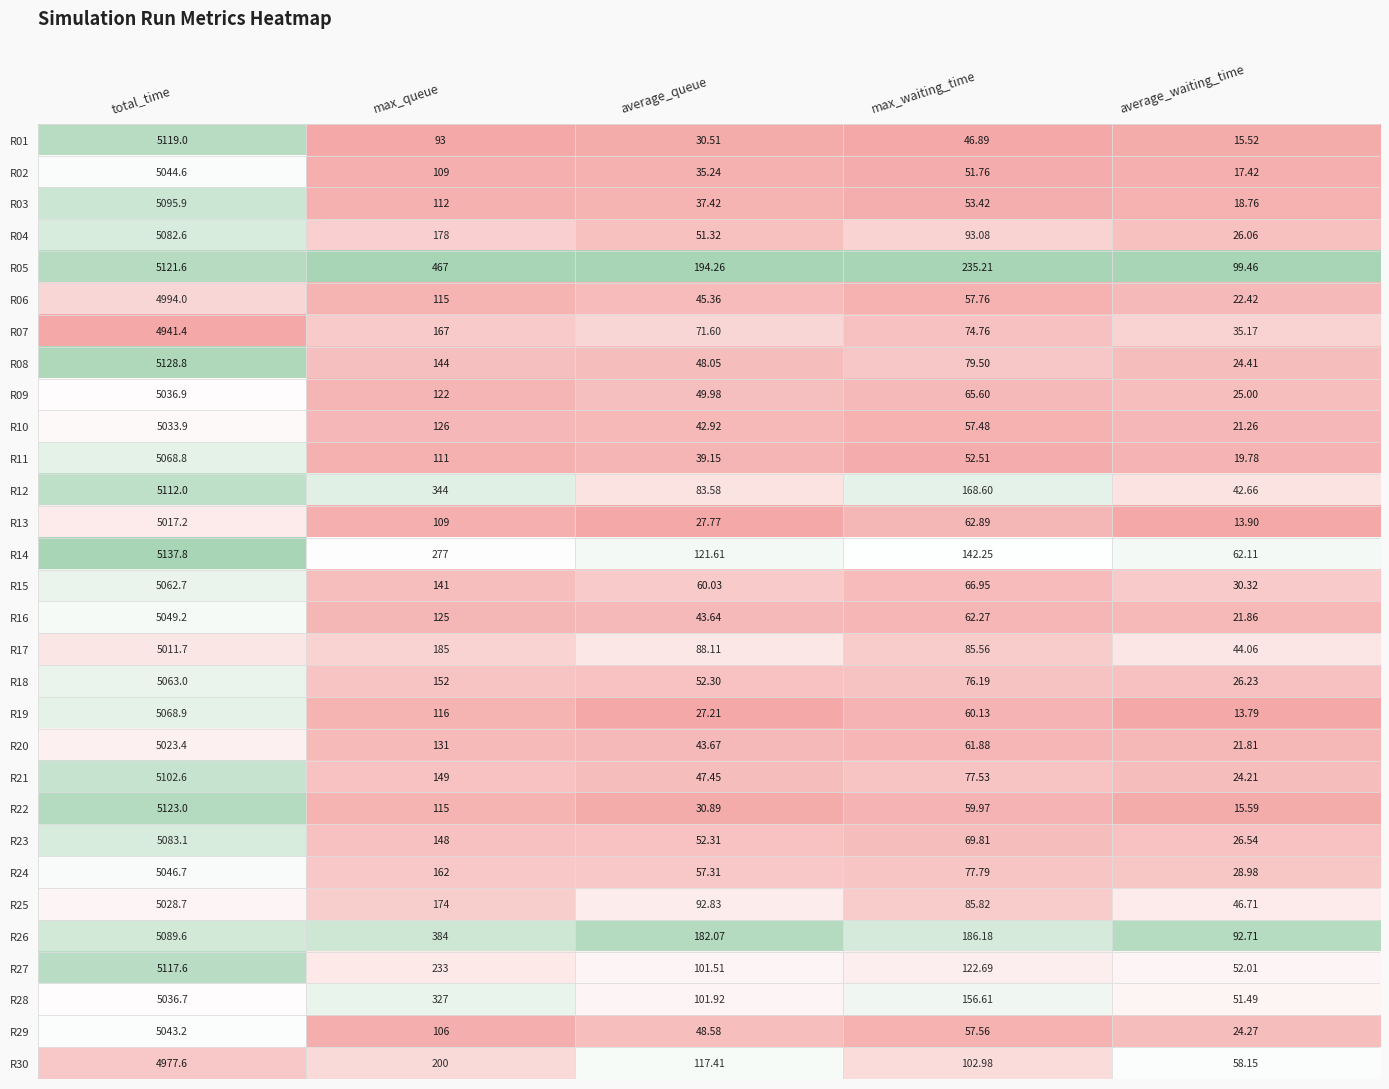

What is the total value across all series at total_time?

151862.2